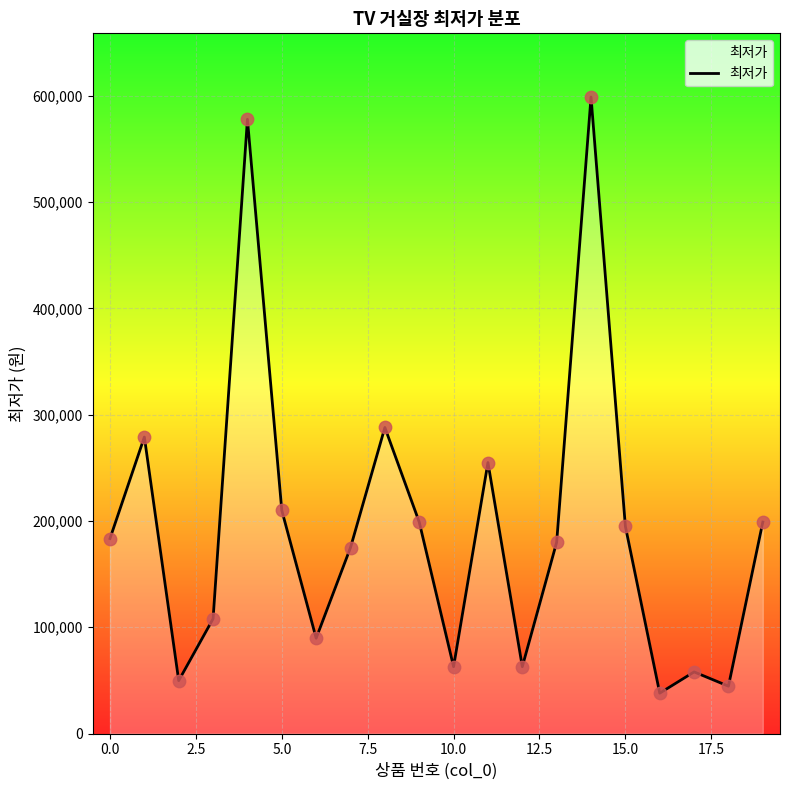

What is the difference between the maximum and minimum values?

561000